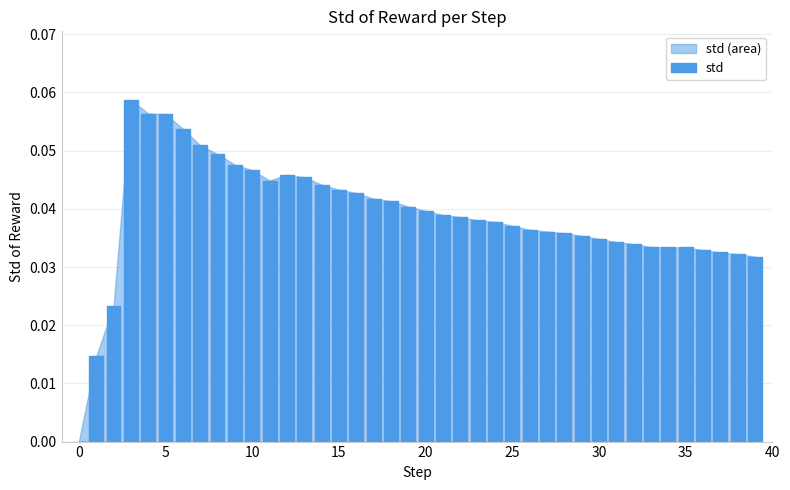

Are the bars horizontal?

No